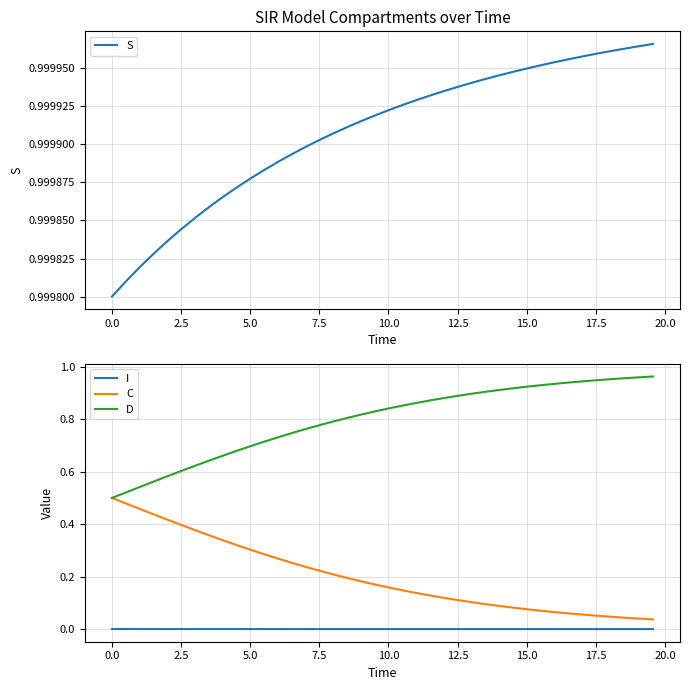

True or false: D and I cross at least once.

False